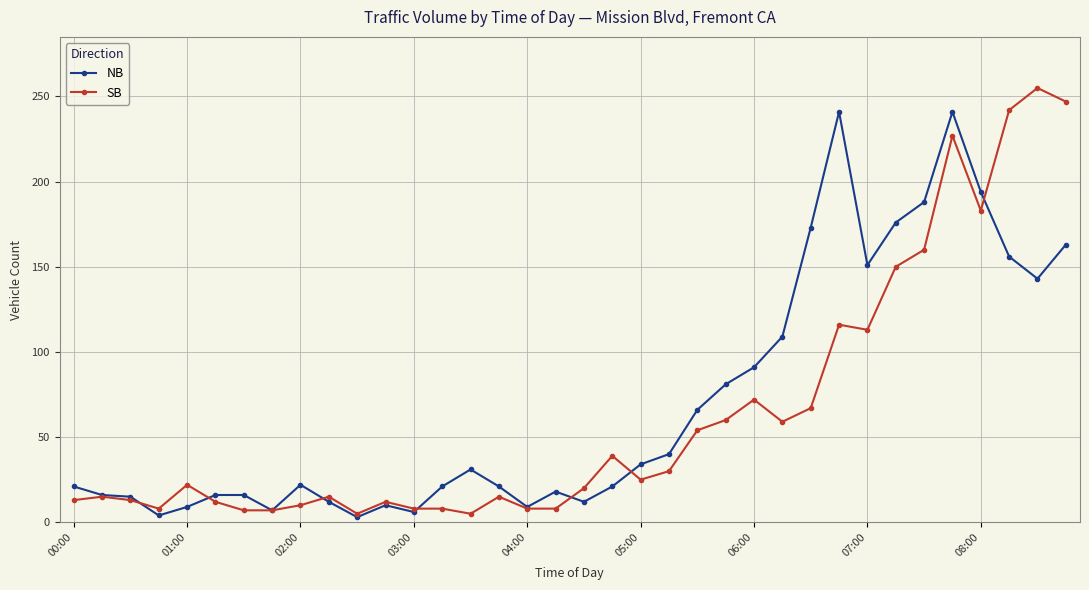

Count the number of categories in the chart.

36